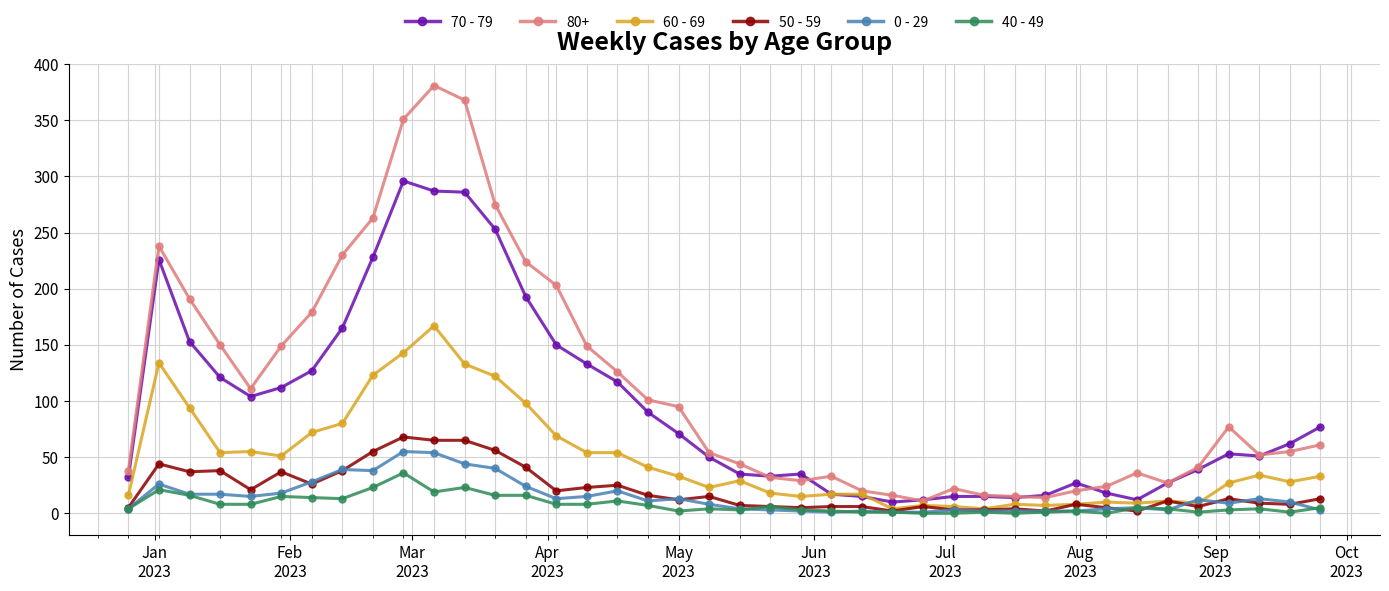

How many values in the 60 - 69 series are below 33?

20